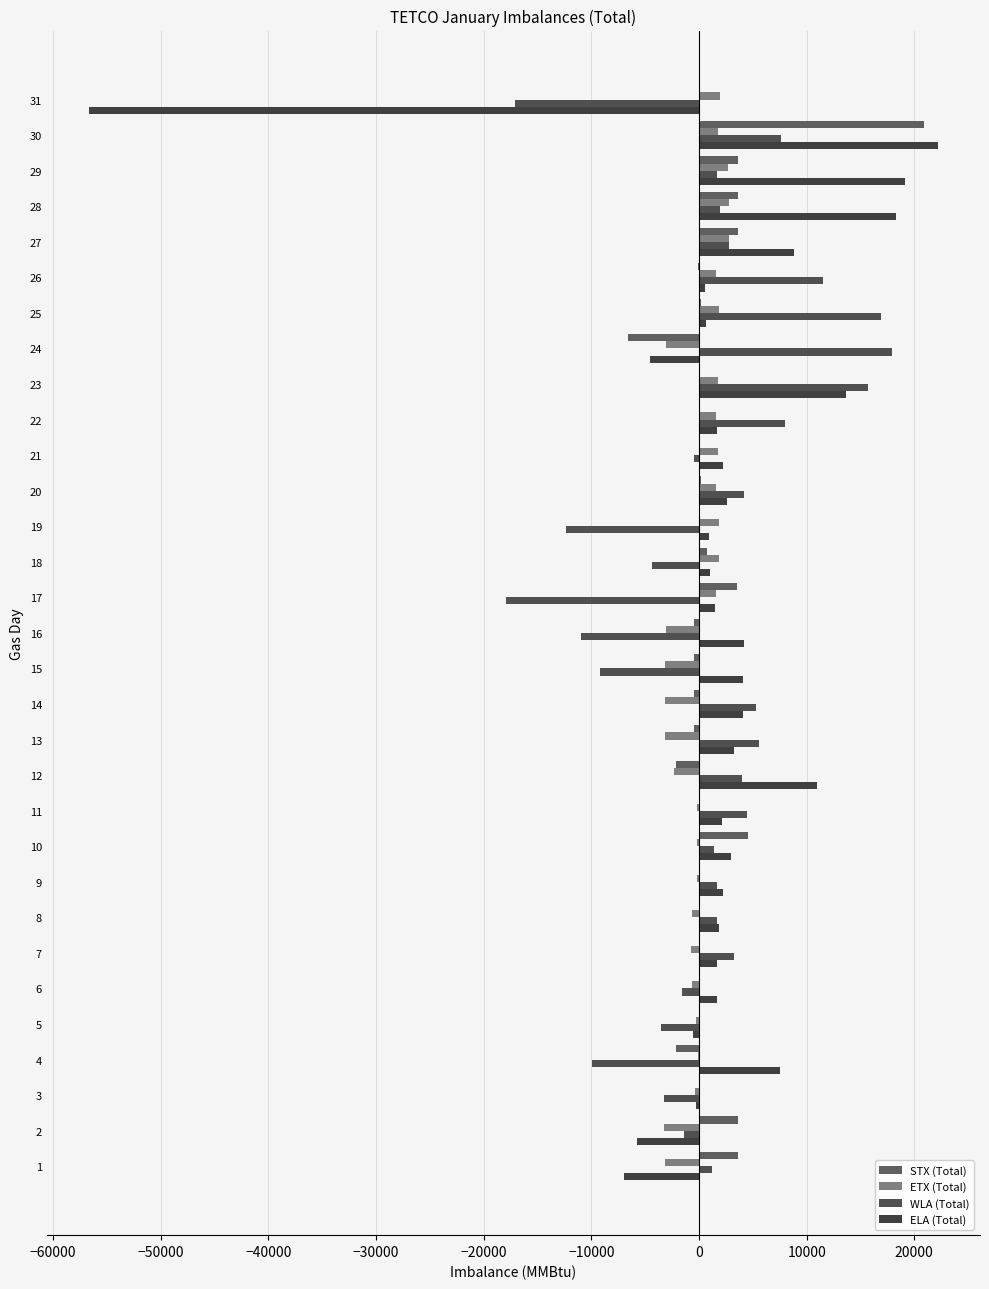

Count the number of categories in the chart.

31